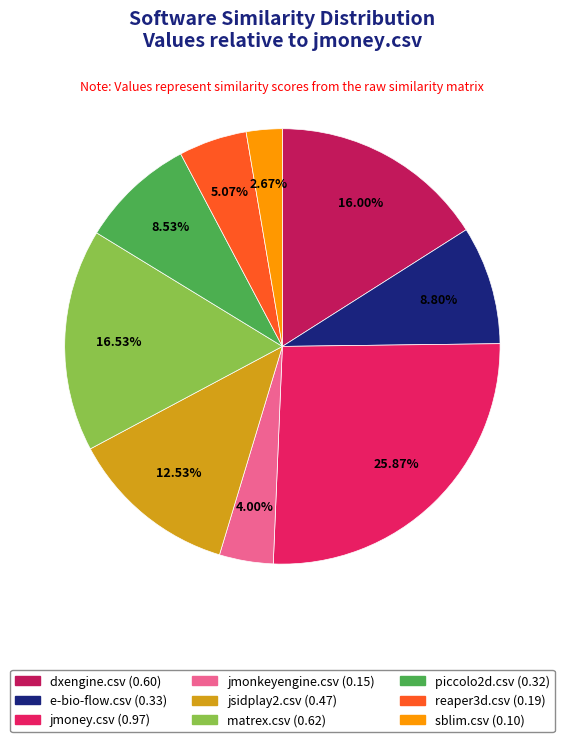

Count the number of slices in the pie.

9